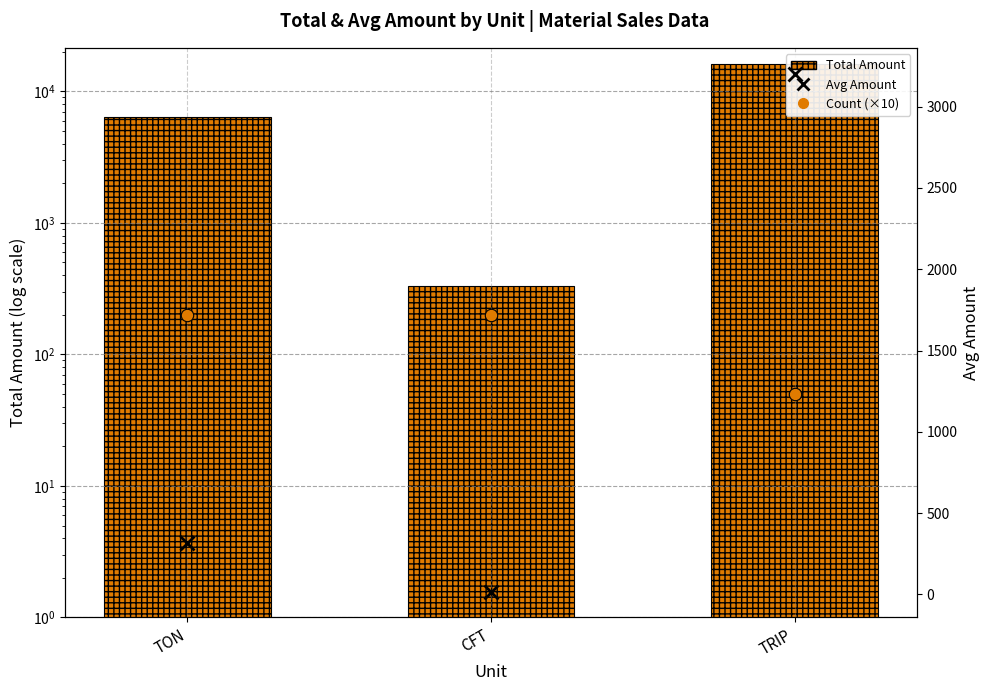

Which series reaches the maximum Y coordinate?

Total Amount